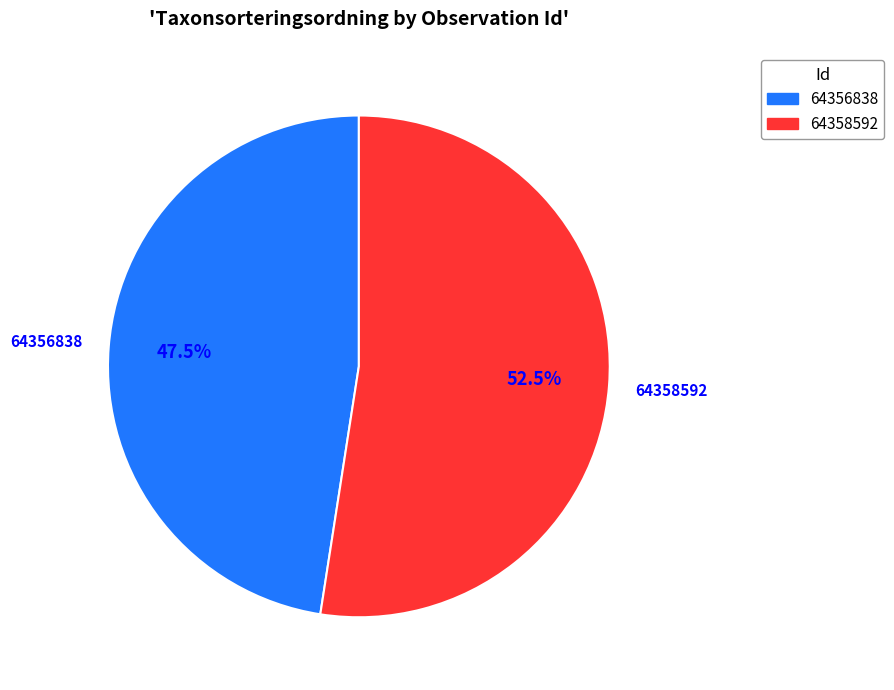

How many slices are in this pie chart?

2